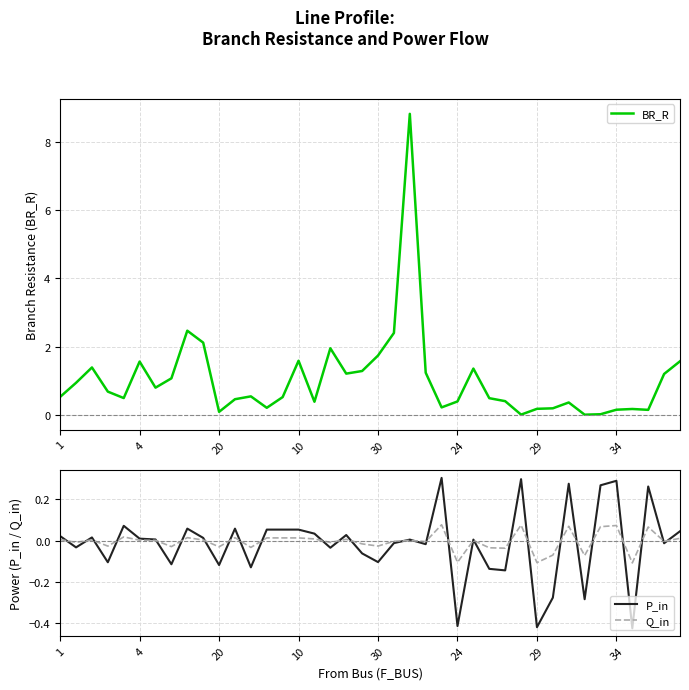

Which series has the largest range (max minus min)?

BR_R